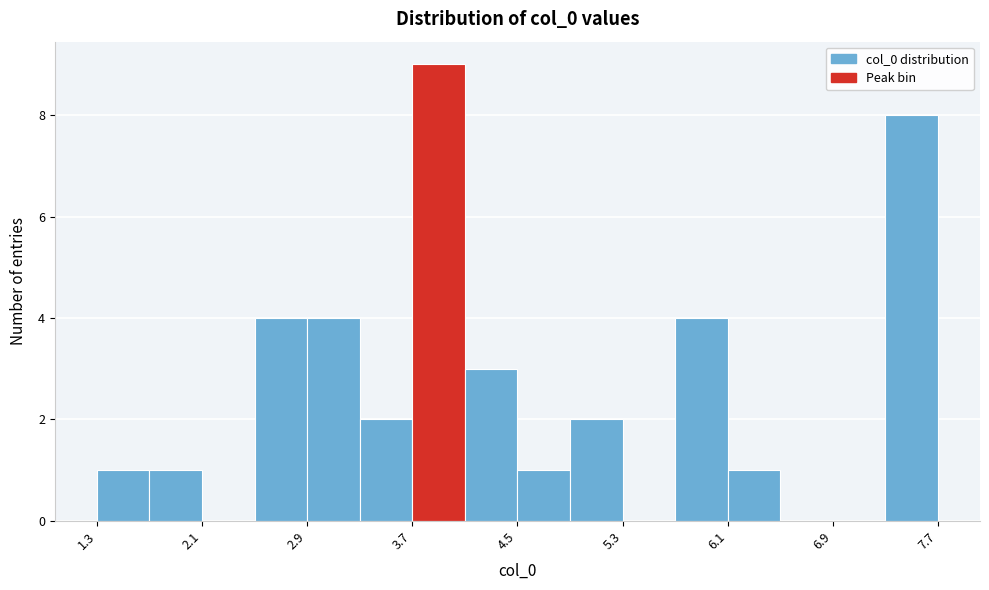

Which range on the x-axis has the tallest bar?

3.7 to 4.1